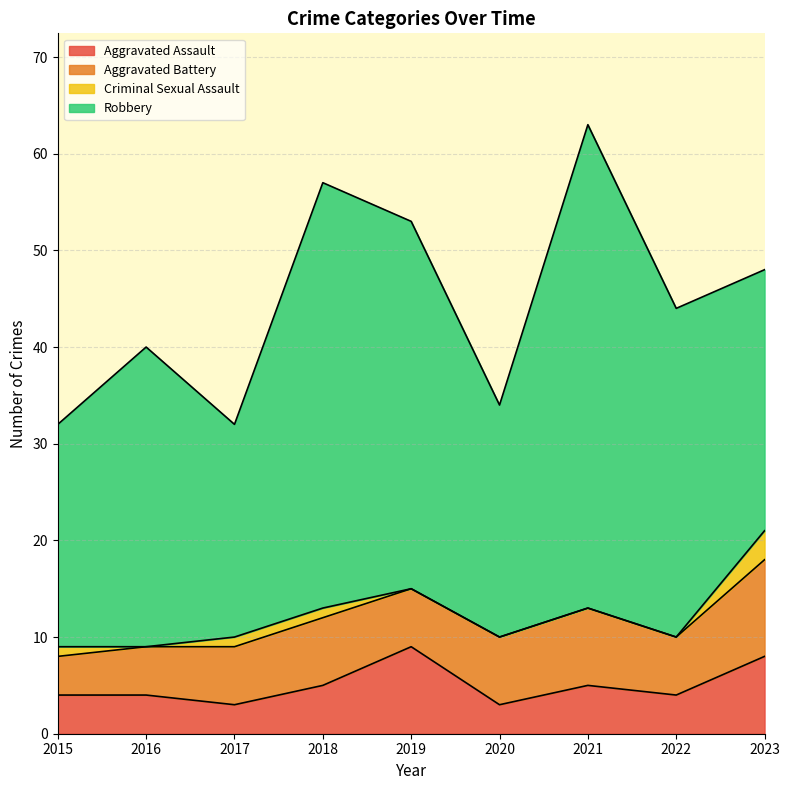

Which series has the largest total across all categories?

Robbery